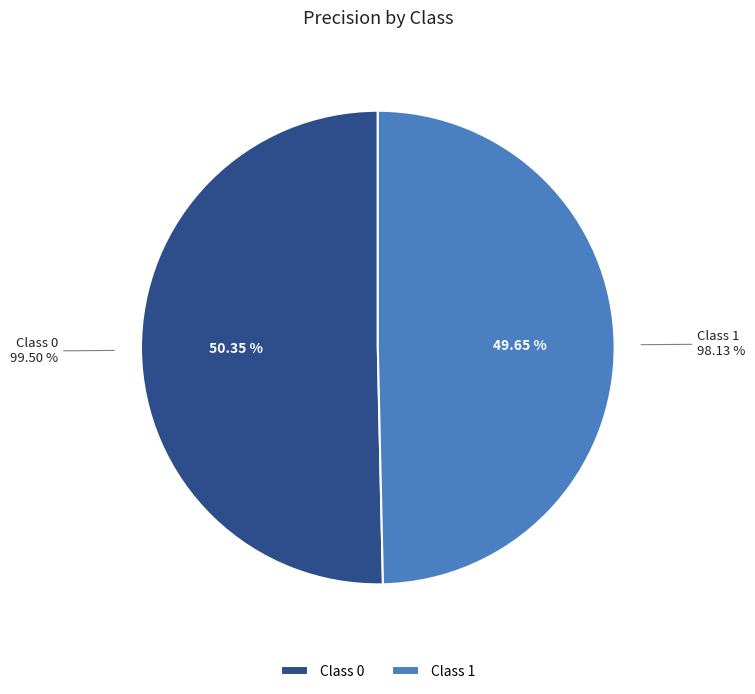

Rank the categories by value from lowest to highest.

1, 0